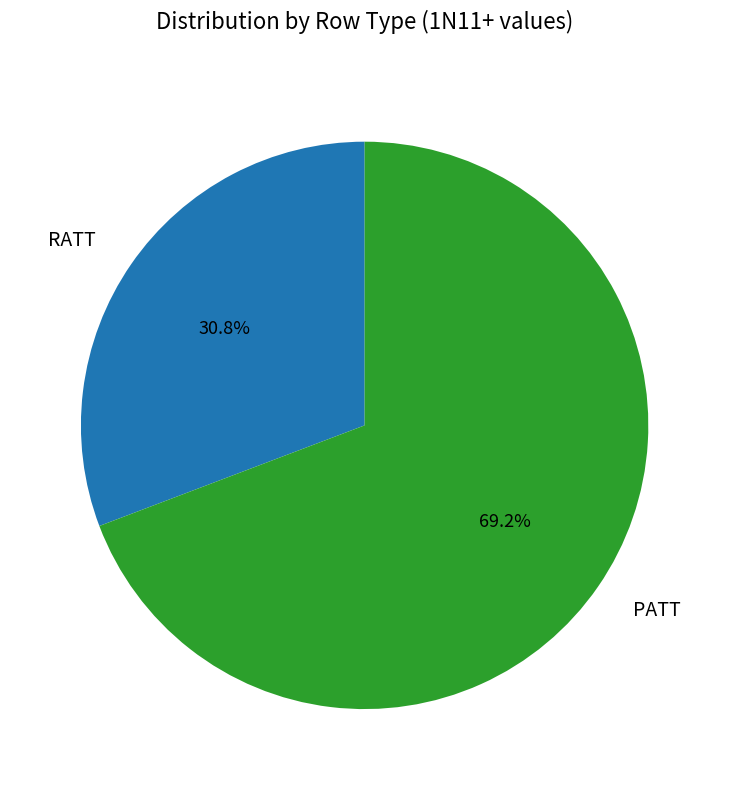

Is the sum of RATT and PATT greater than half?

Yes